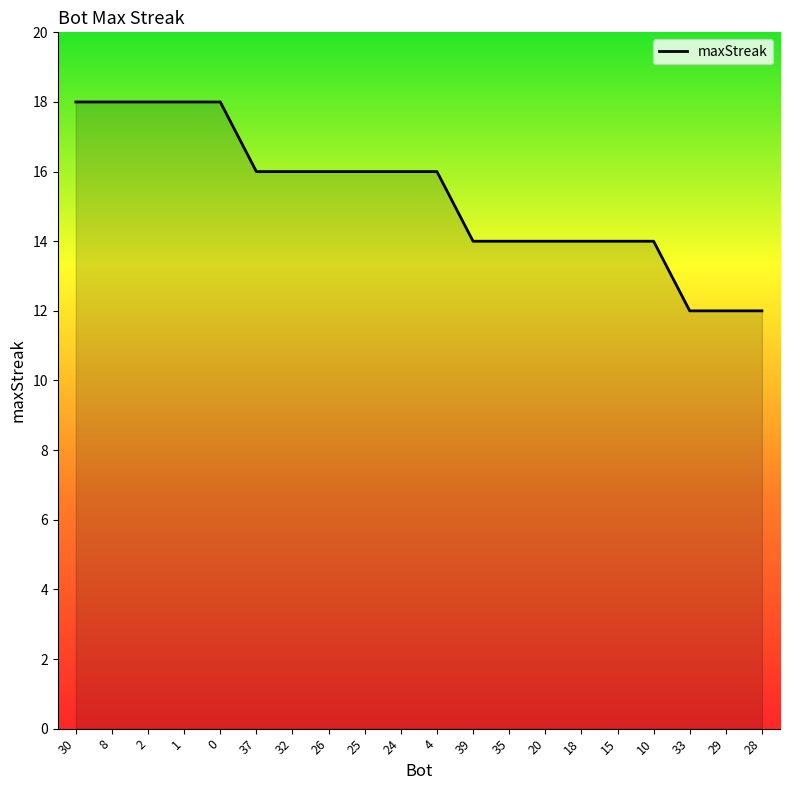

Where does the data first go above 16?

30